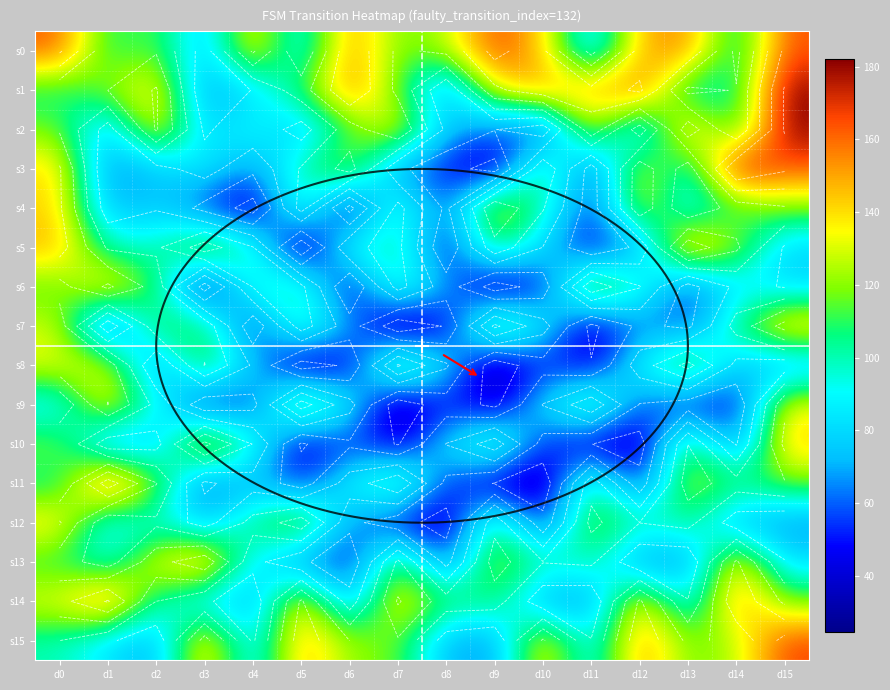

Which series has the largest total across all categories?

s0